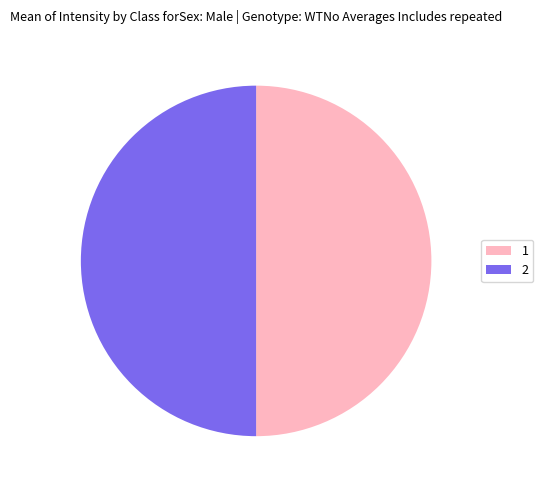

How many segments does this pie chart have?

2